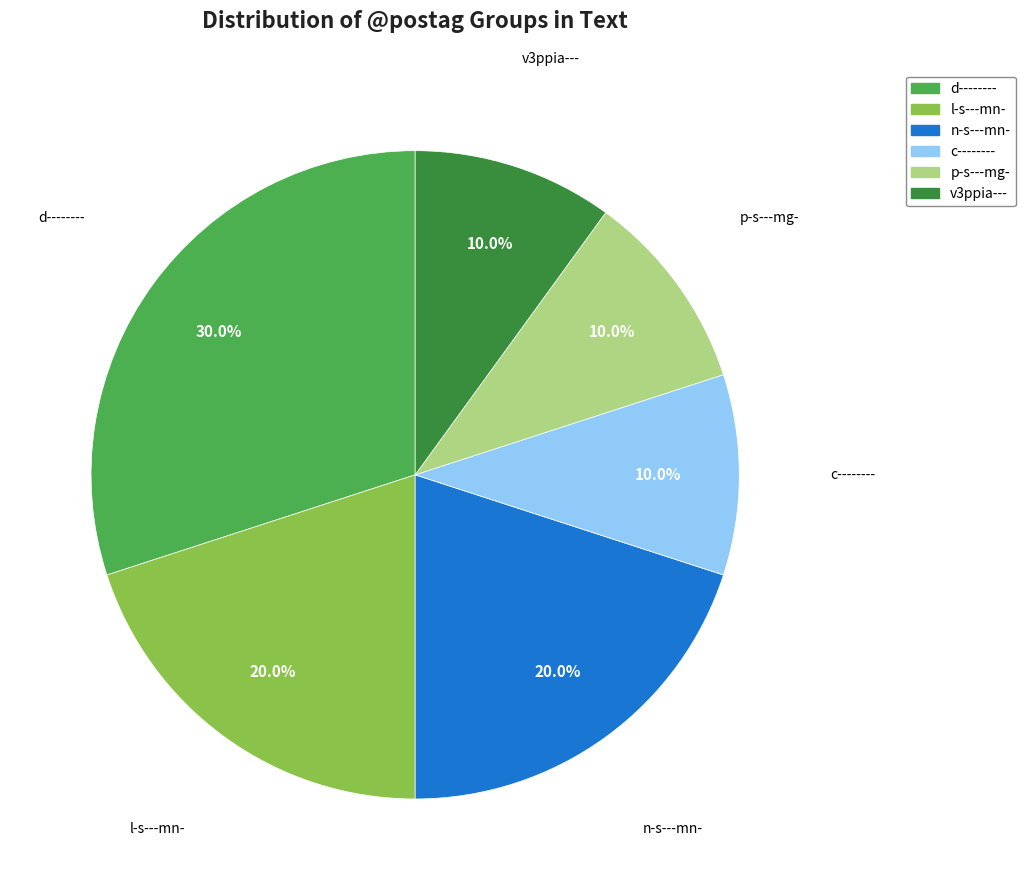

Is there any slice that represents more than half of the pie?

No